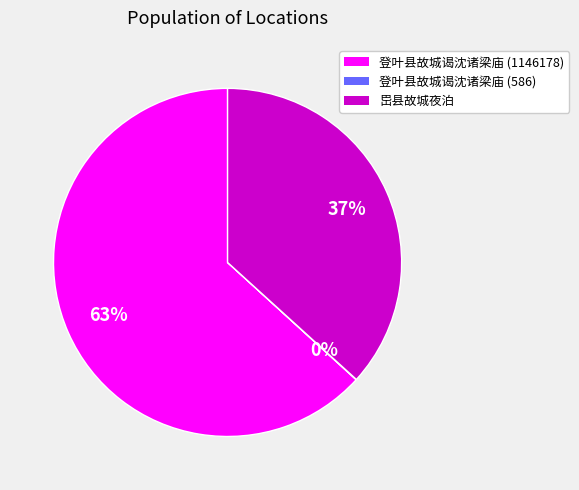

Is it true that 登叶县故城谒沈诸梁庙 (1146178) is 63% of the pie?

True